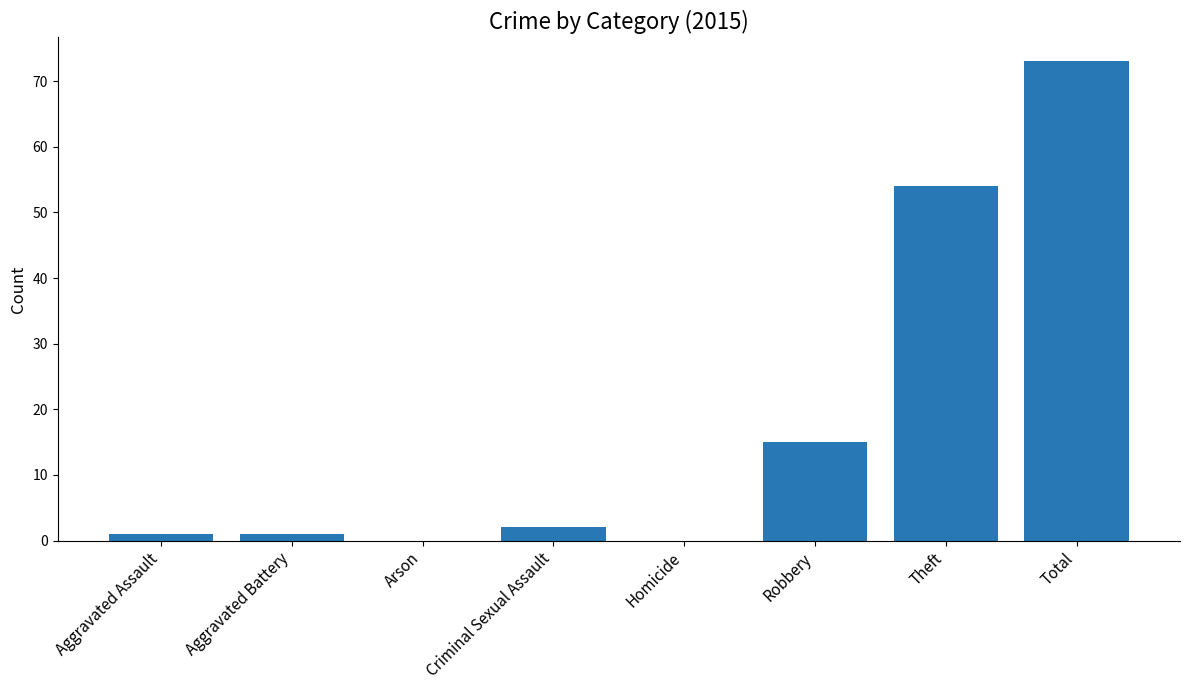

Reading right to left, what are all the values shown in this chart?

Total=73	Theft=54	Robbery=15	Homicide=0	Criminal Sexual Assault=2	Arson=0	Aggravated Battery=1	Aggravated Assault=1